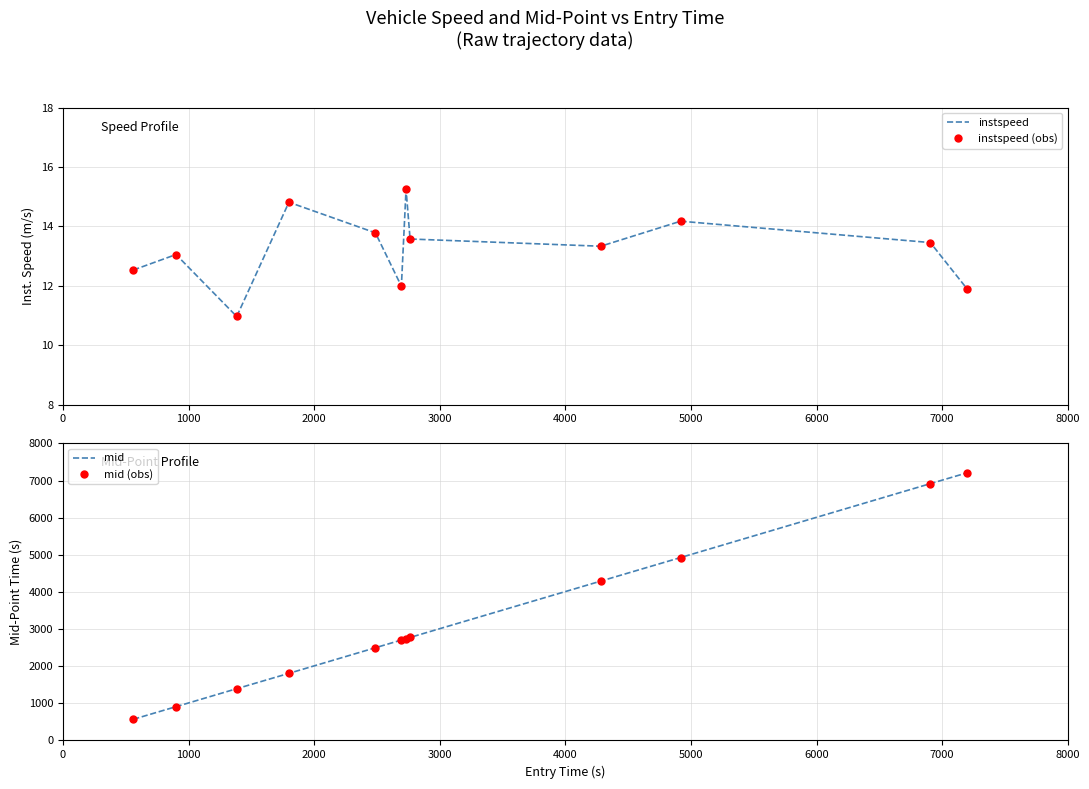

True or false: instspeed (obs) and instspeed cross at least once.

False